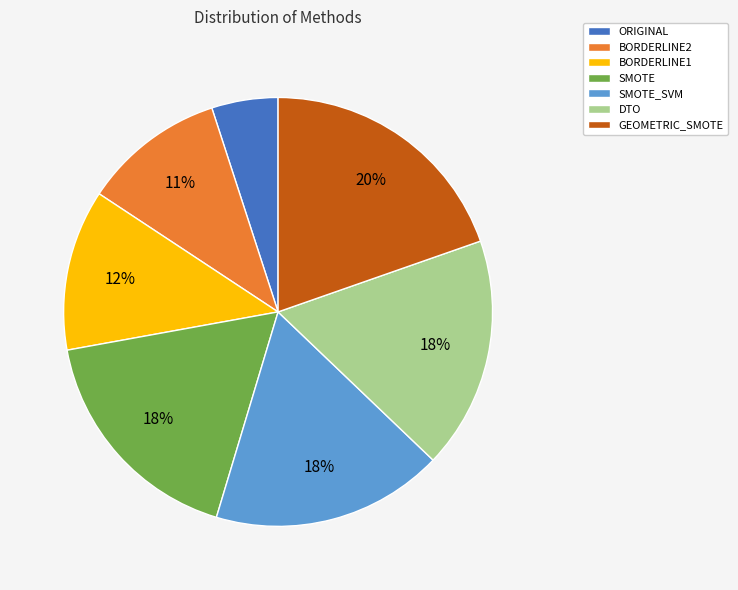

Which slice is the smallest?

ORIGINAL